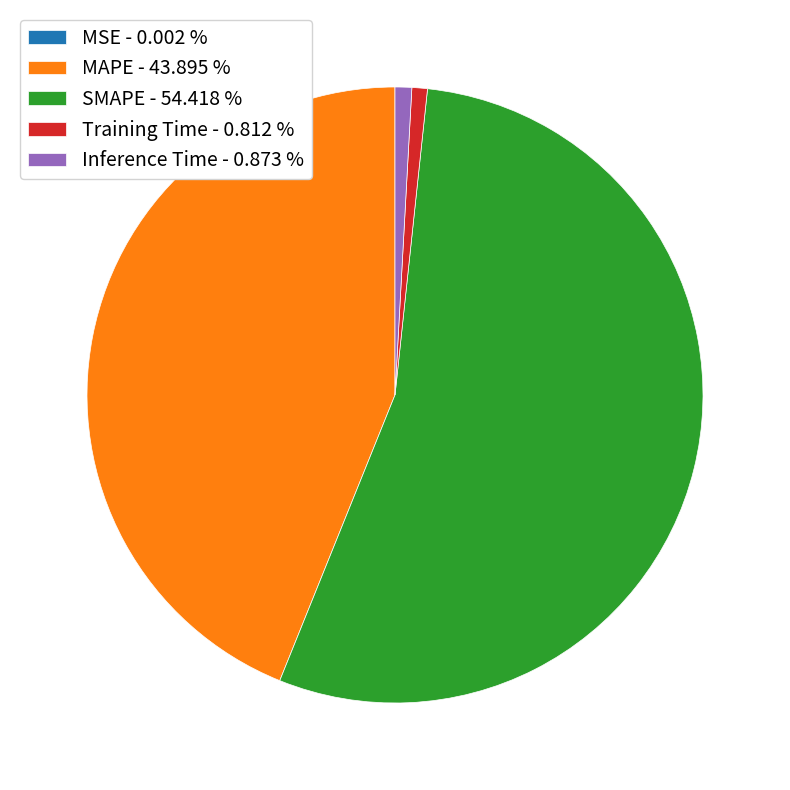

Between MAPE - 43.895 % and SMAPE - 54.418 %, which is larger?

SMAPE - 54.418 %